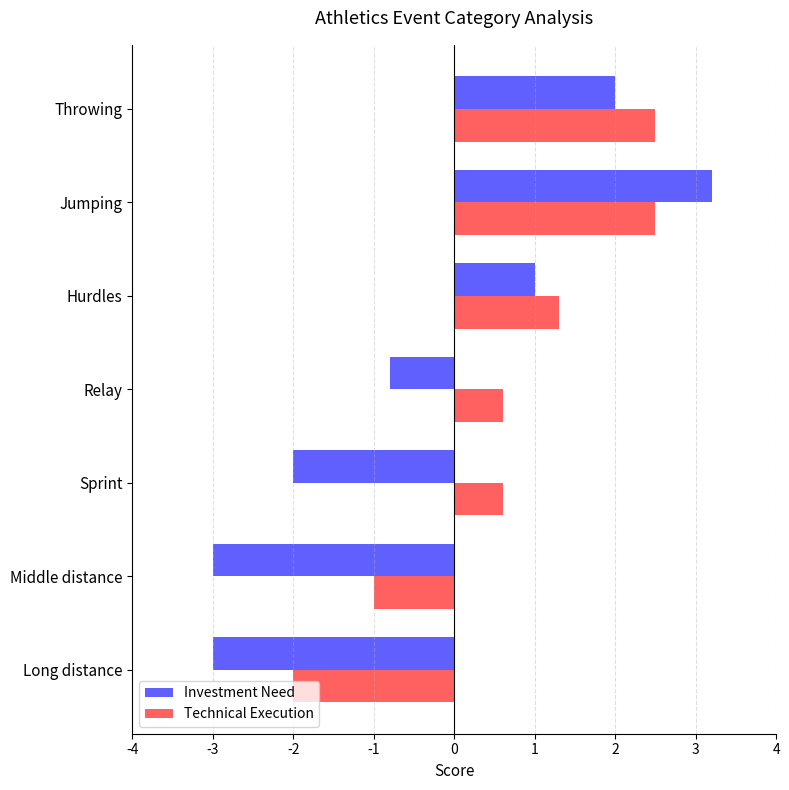

What is the difference between the highest and lowest values at Sprint?

2.6